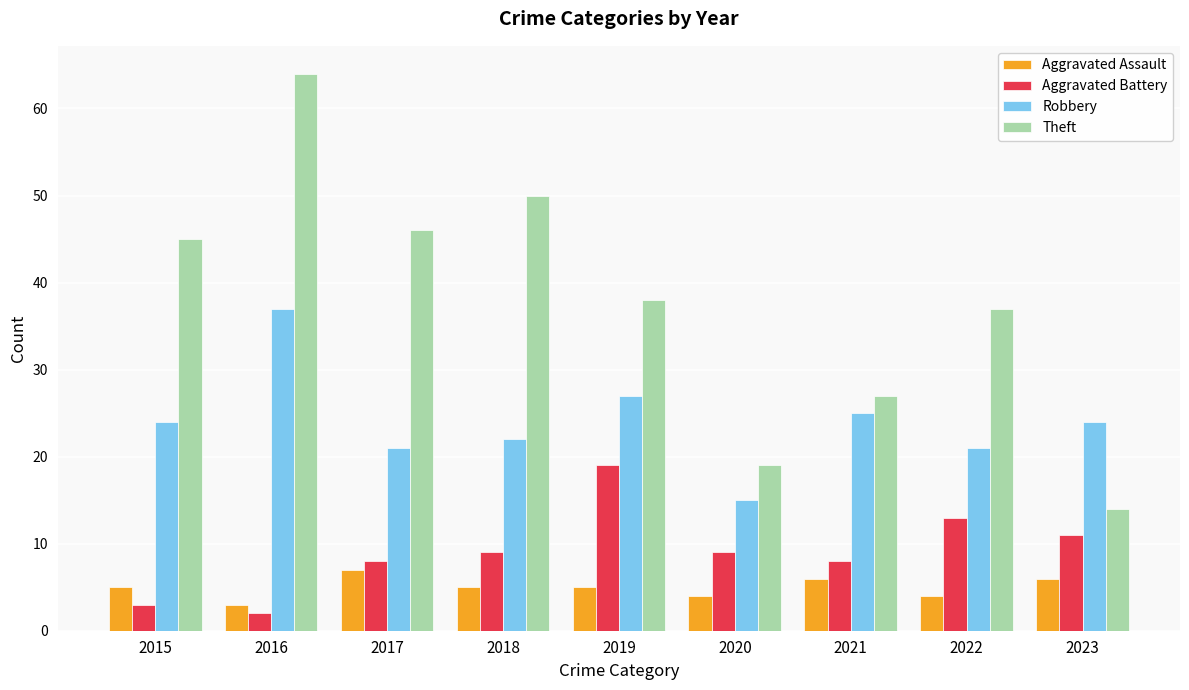

List the series in order of their peak value, highest first.

Theft, Robbery, Aggravated Battery, Aggravated Assault